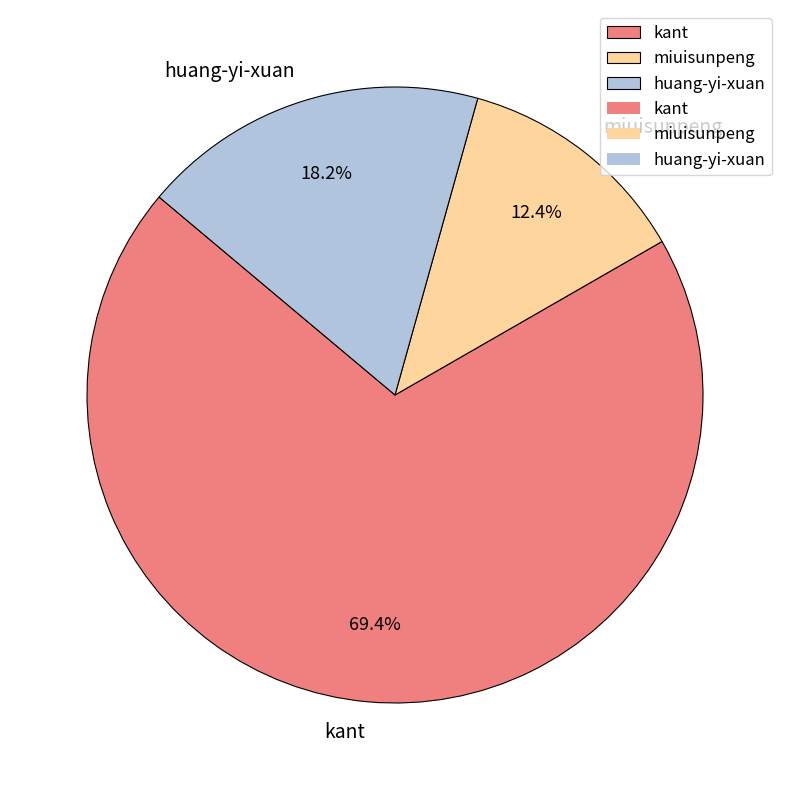

How many segments does this pie chart have?

3